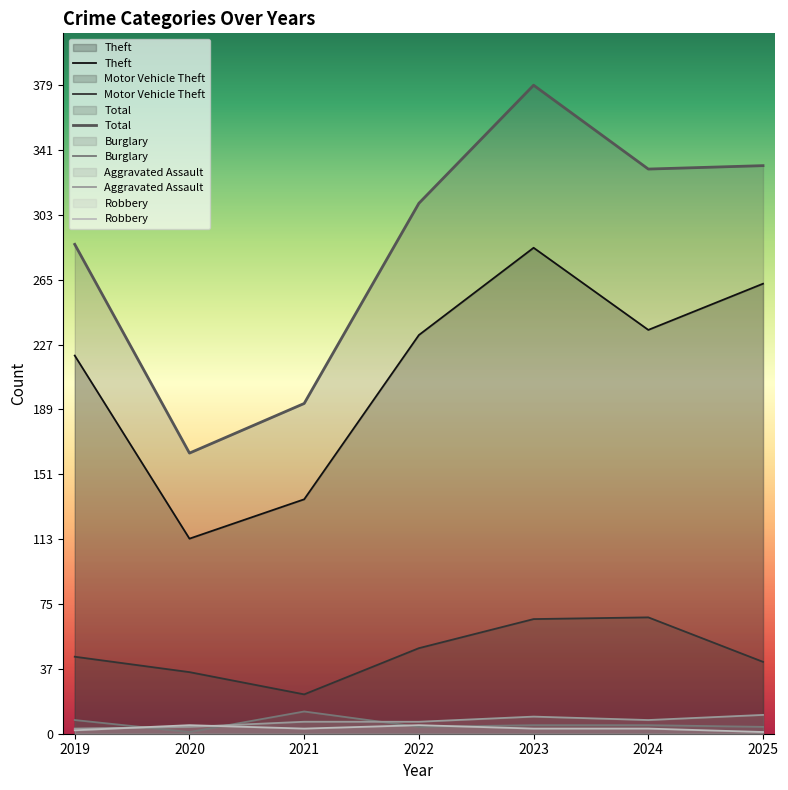

In Aggravated Assault, how many points are lower than both neighbors (excluding endpoints)?

1